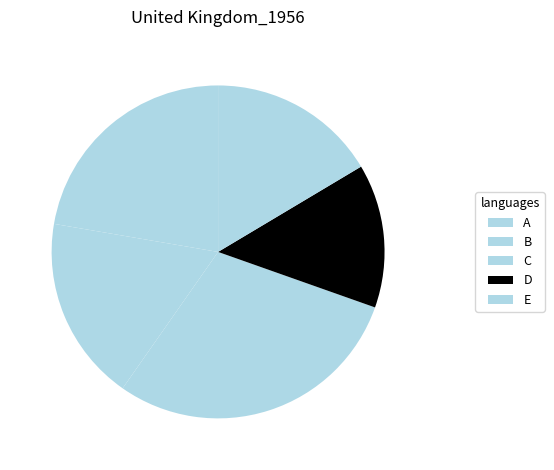

What is the change in value from A to C?

+54.2